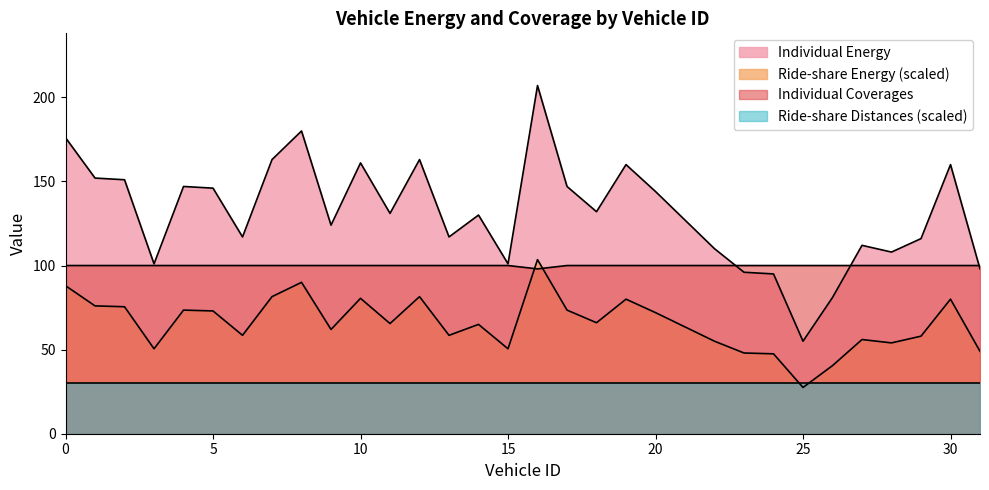

Which series has the largest total across all categories?

Individual Energy